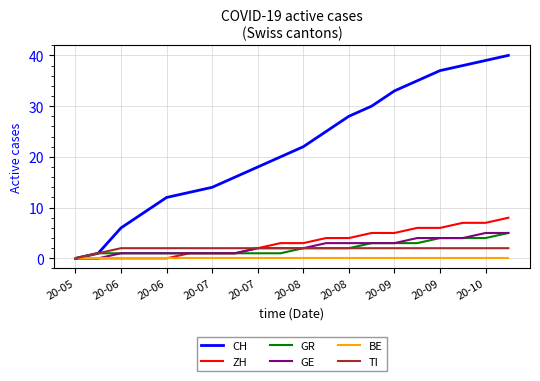

What is the highest value of the GE series?

5